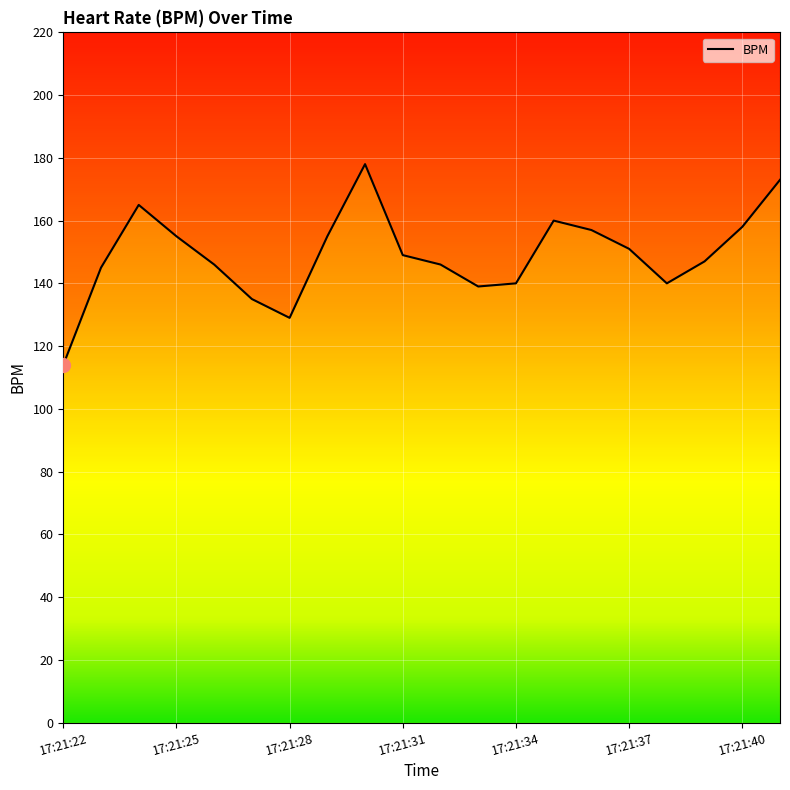

True or false: the data shows 146 at 17:21:26.

True